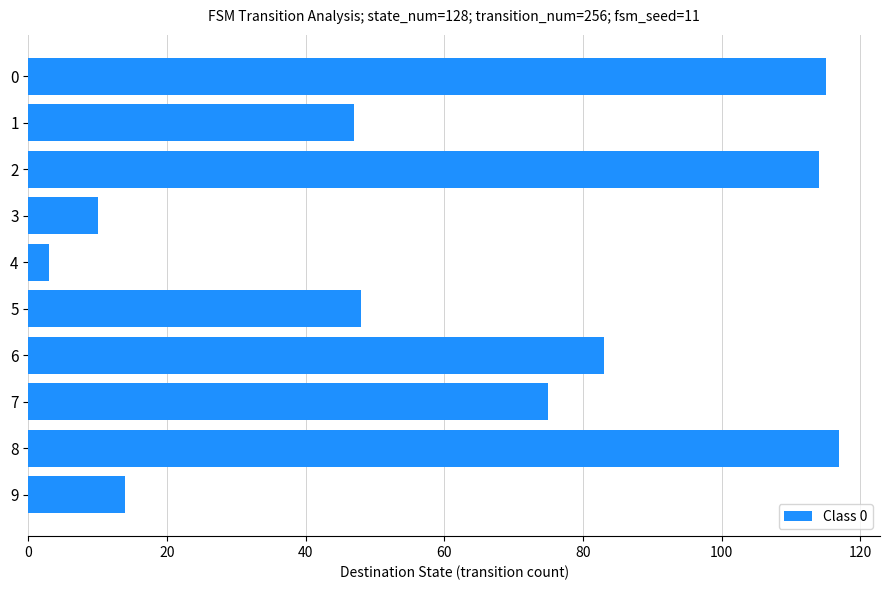

Where is the data nearest to the value 60?

5